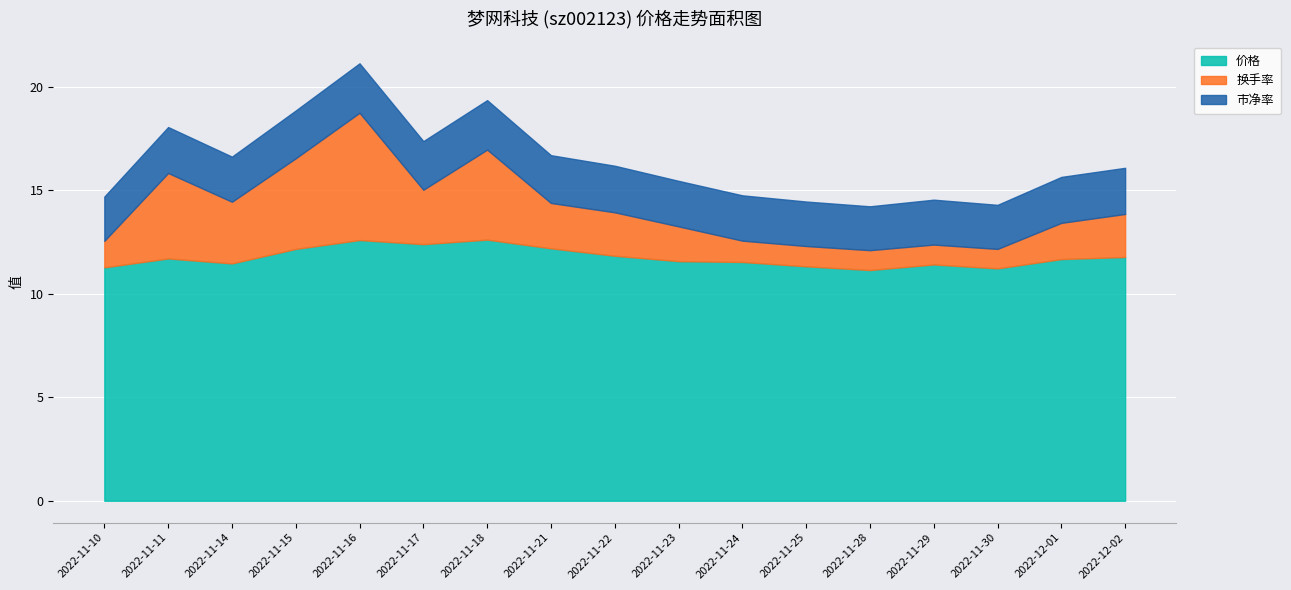

How many lines are shown in the chart?

3